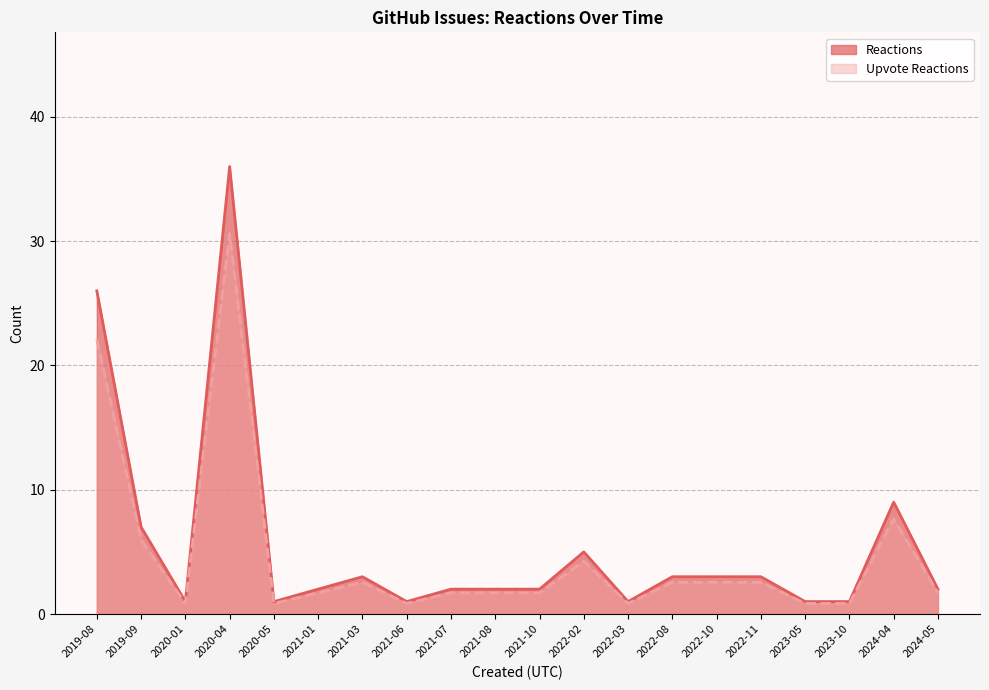

Is the value of Upvote Reactions at 2021-06 greater than the value of Reactions at 2024-04?

No